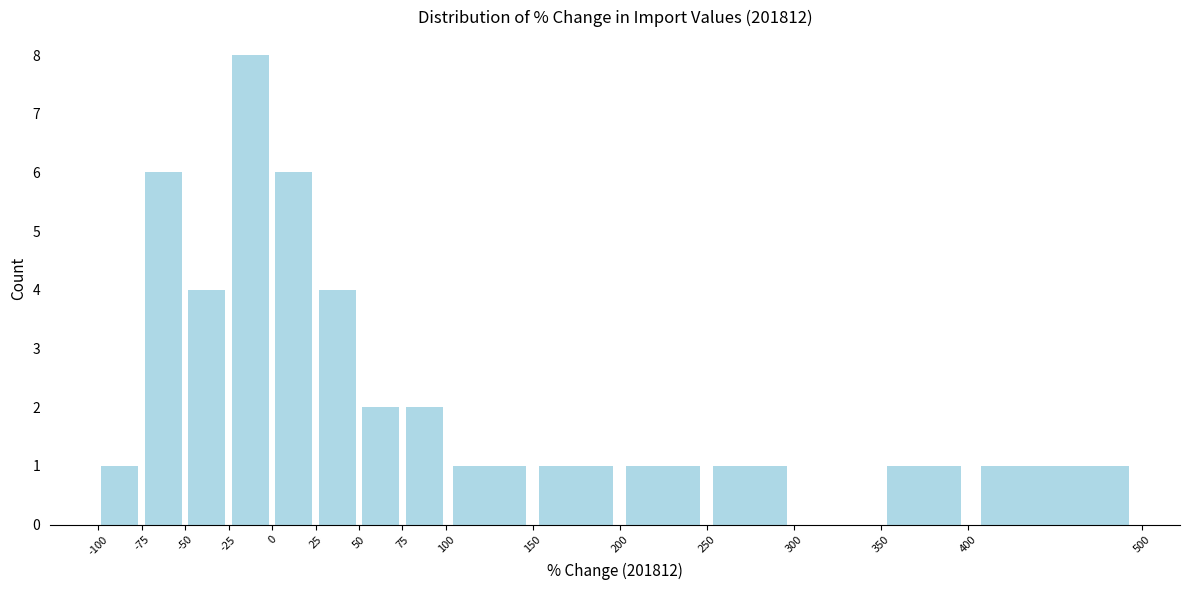

How tall is the bar that spans -50 to -25 on the x-axis? The values are not printed on the chart, so give them approximately, as read against the axis.

4